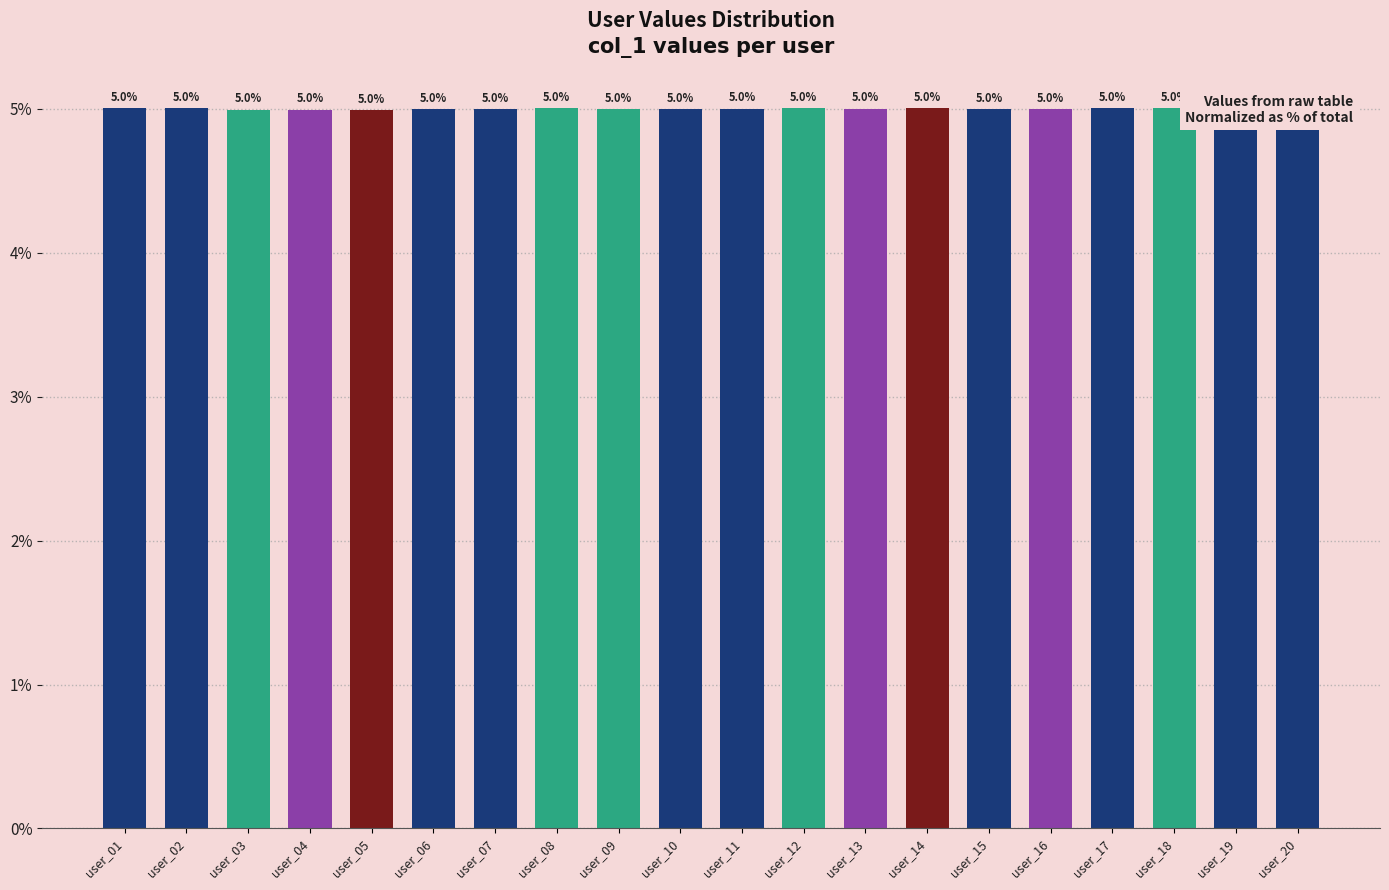

Does the chart contain any negative values?

No